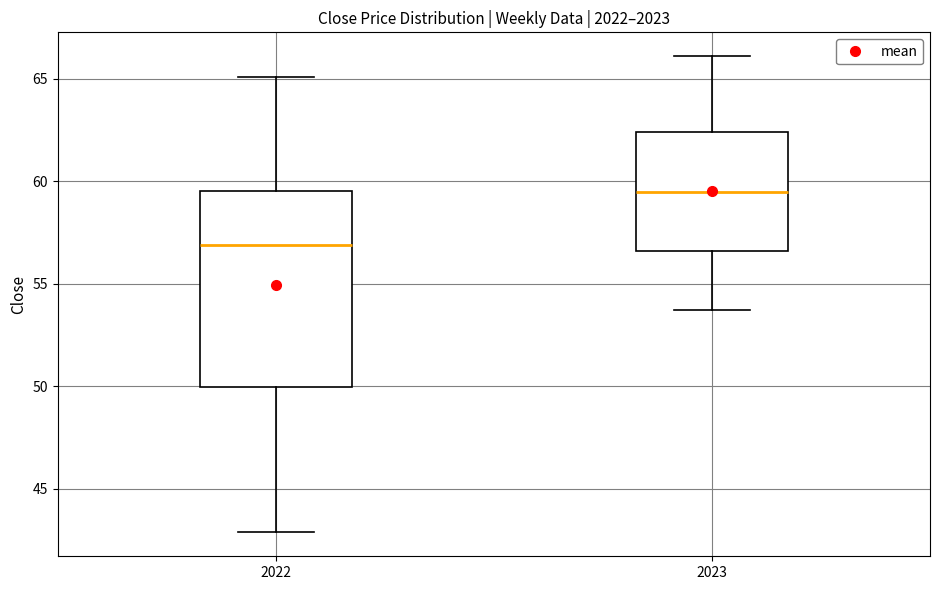

Where does the upper whisker of the box at x = 2023 end on the y-axis? The values are not printed on the chart, so give them approximately, as read against the axis.

66.0